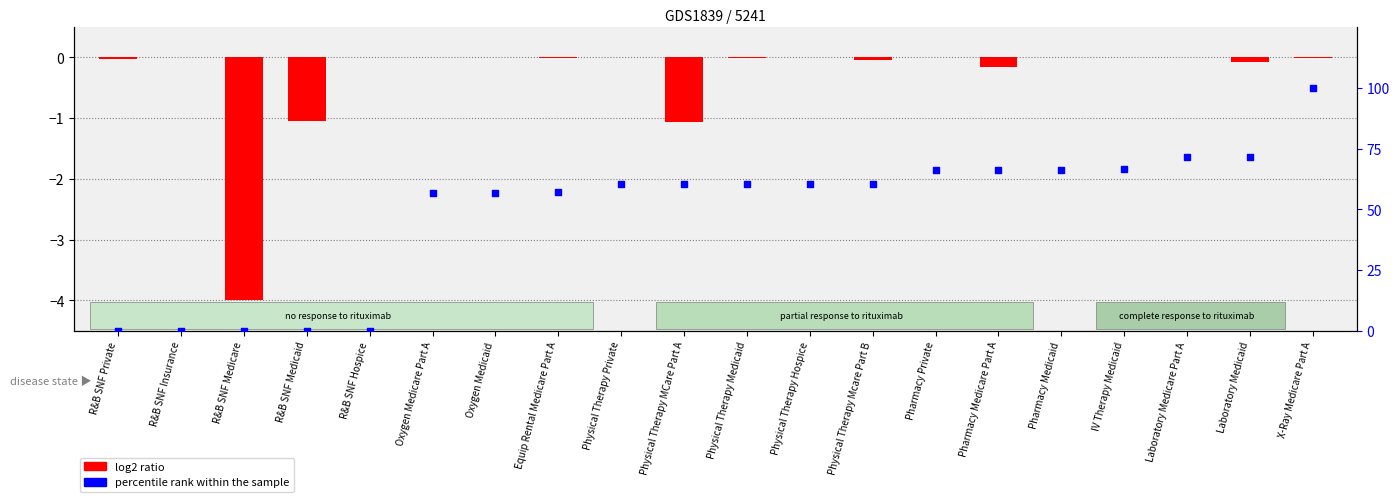

What are all the series names shown in the legend?

log2 ratio, percentile rank within the sample